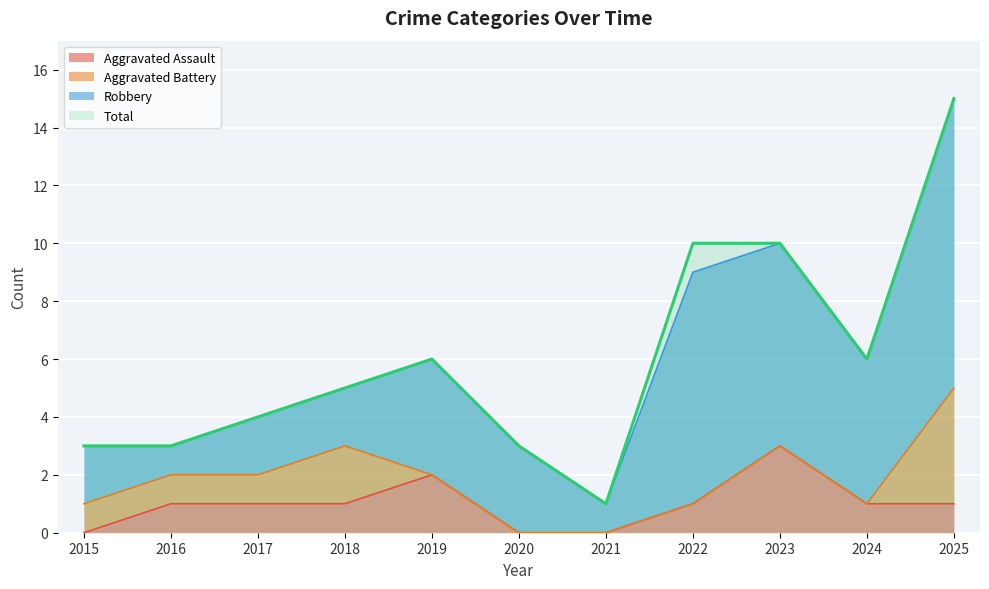

True or false: Total and Aggravated Assault intersect in this chart.

False